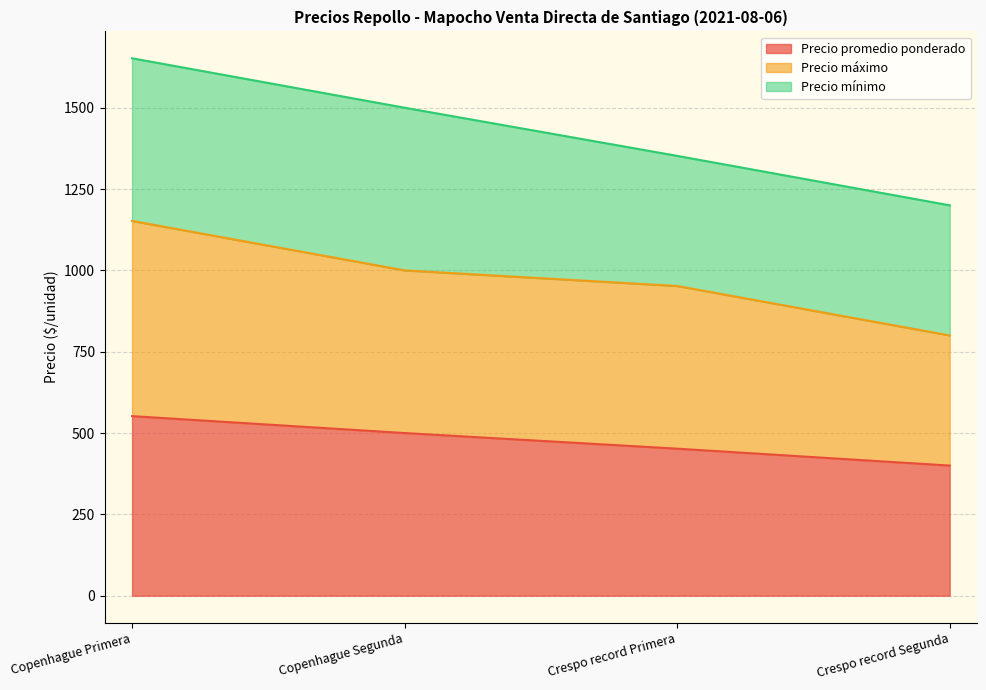

The Precio máximo series shows 769 at Copenhague Primera. True or false?

False